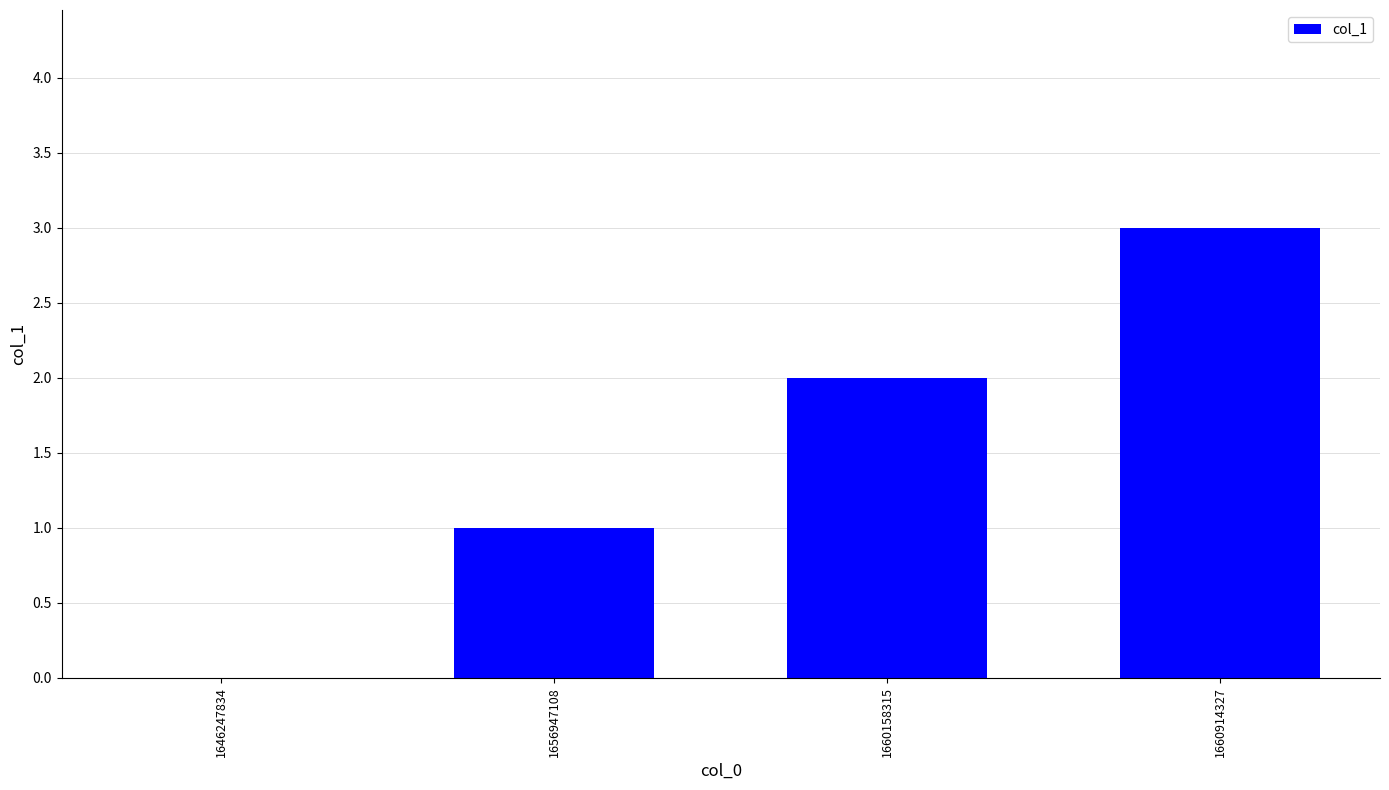

What is the average value?

2